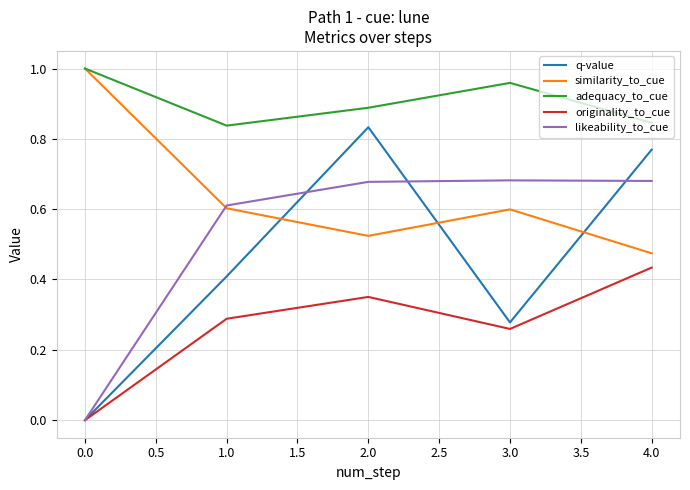

What are all the series names shown in the legend?

q-value, similarity_to_cue, adequacy_to_cue, originality_to_cue, likeability_to_cue